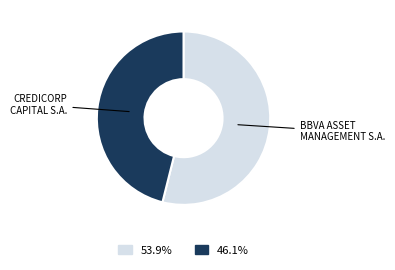

Does any single category account for the majority?

Yes